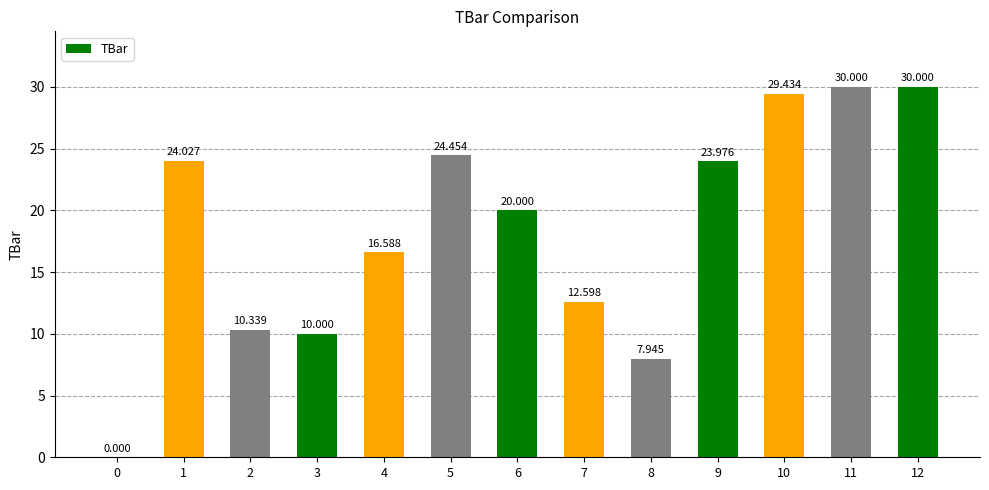

Which has a higher value, 11 or 8?

11